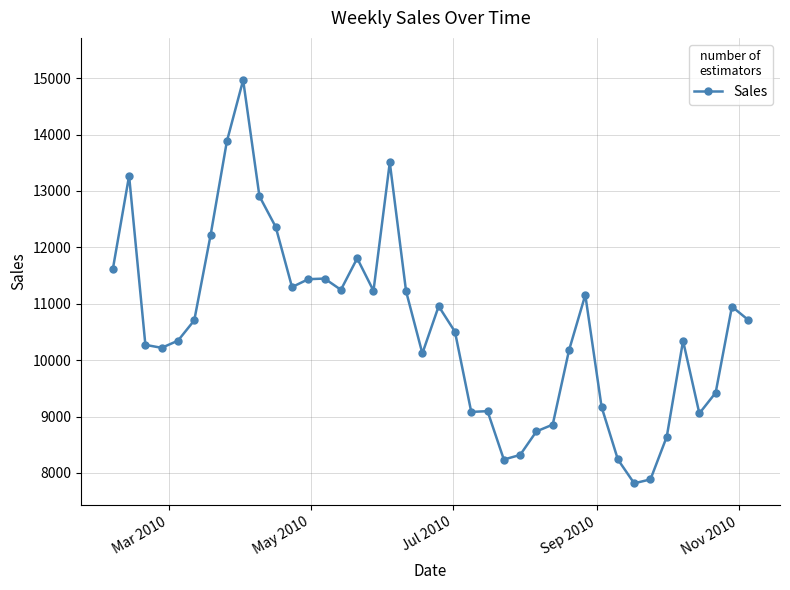

What is the maximum value shown in the chart?

14964.5